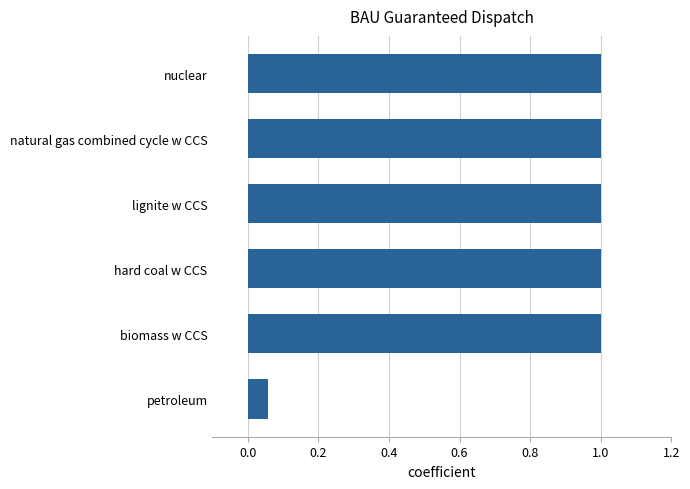

What is the difference between the maximum and minimum values?

0.9